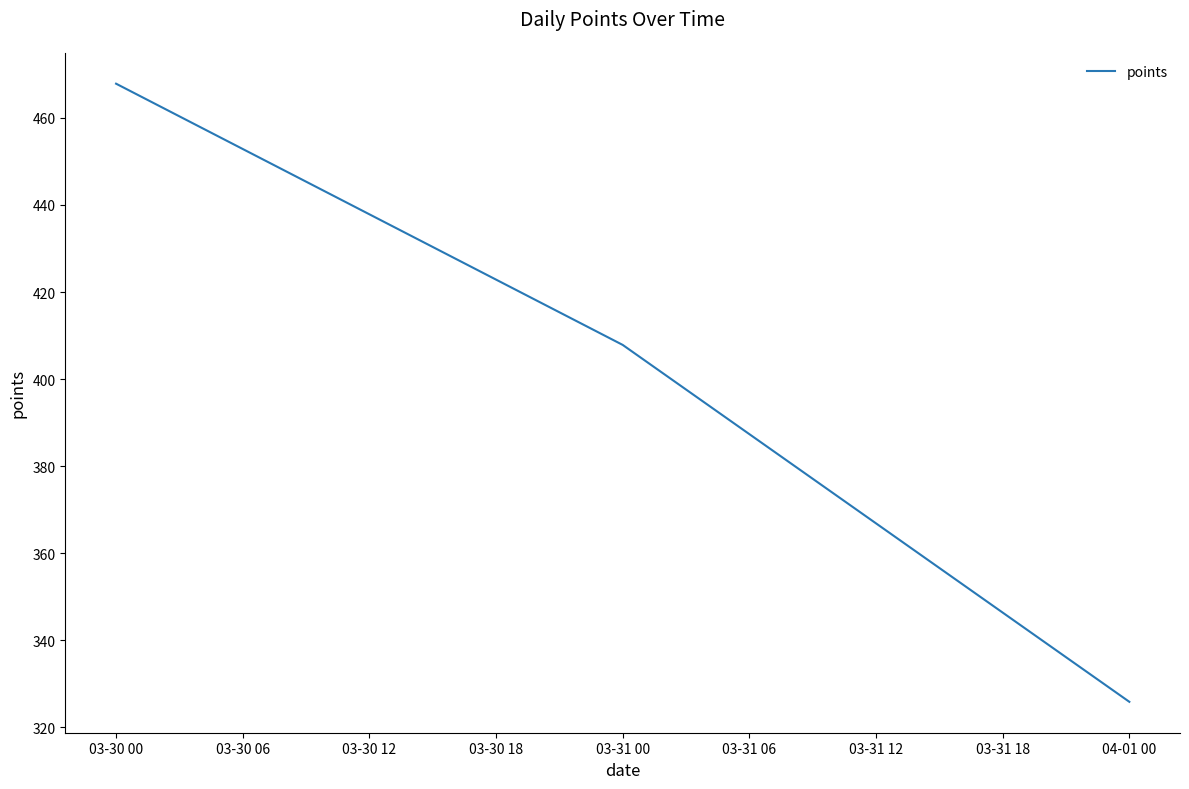

What is the change in value from 03-30 00 to 04-01 00?

-142.0